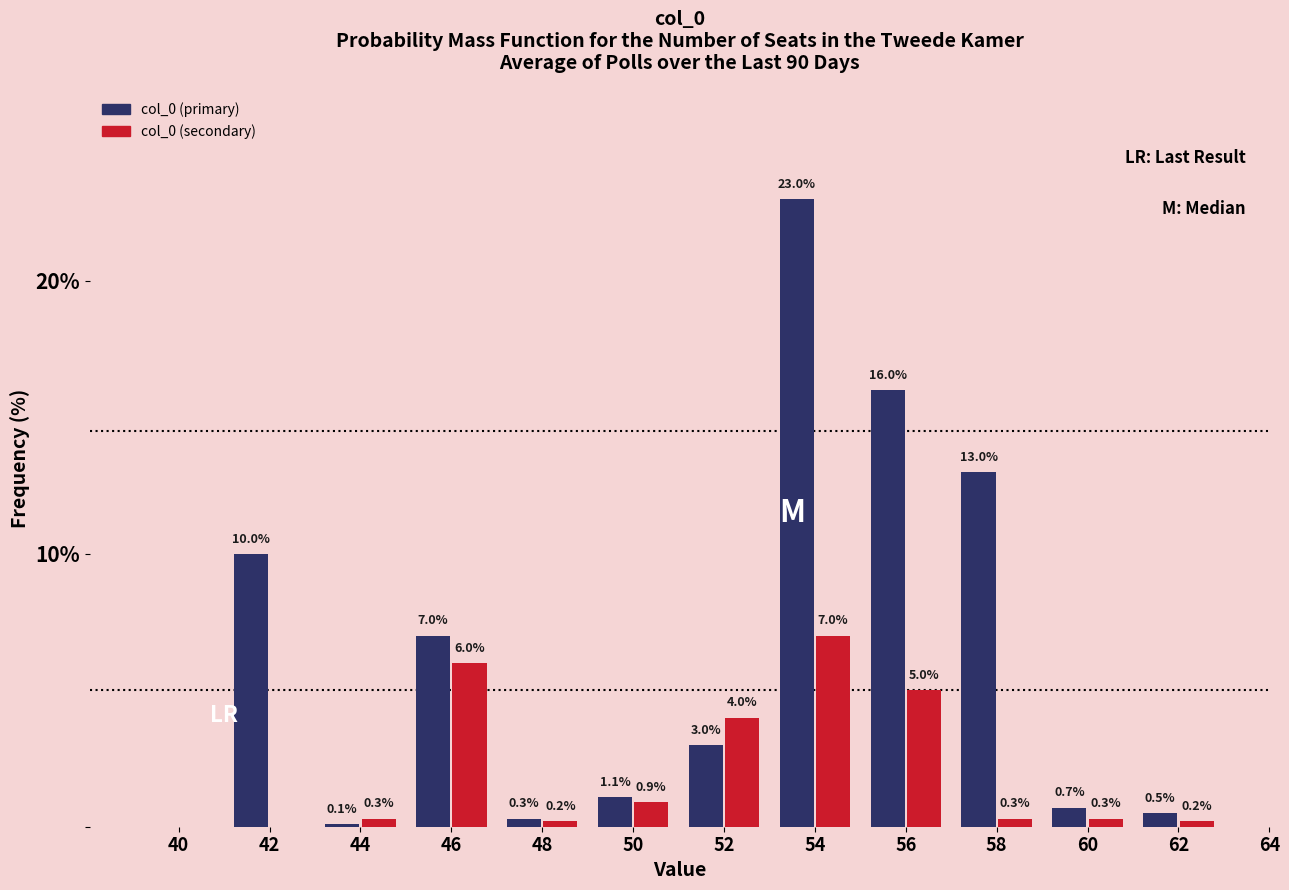

Reading left to right, extract all data points from this chart.

col_0 (primary): 40=0.0	42=10.0	44=0.1	46=7.0	48=0.3	50=1.1	52=3.0	54=23.0	56=16.0	58=13.0	60=0.7	62=0.5
col_0 (secondary): 40=0.0	42=0.0	44=0.3	46=6.0	48=0.2	50=0.9	52=4.0	54=7.0	56=5.0	58=0.3	60=0.3	62=0.2